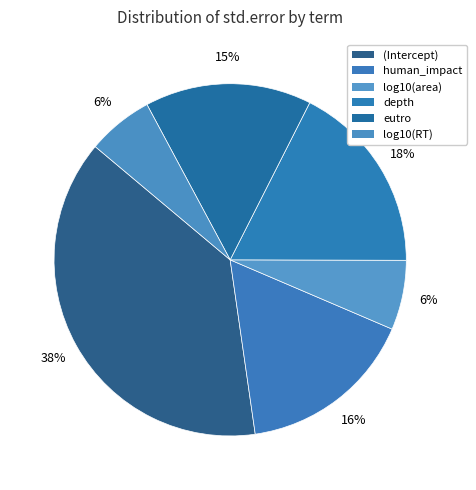

To the nearest percent, what percentage of the pie is log10(RT)?

6%